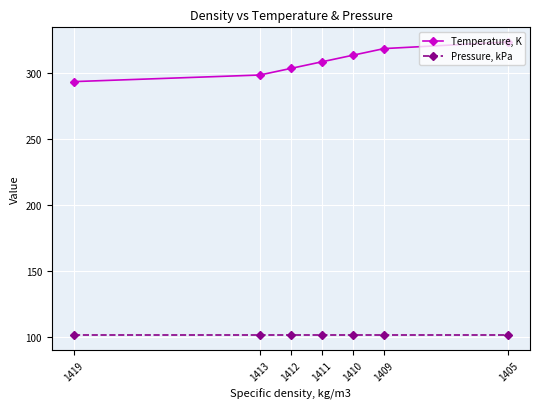

List the series in order of their peak value, highest first.

Temperature, K, Pressure, kPa